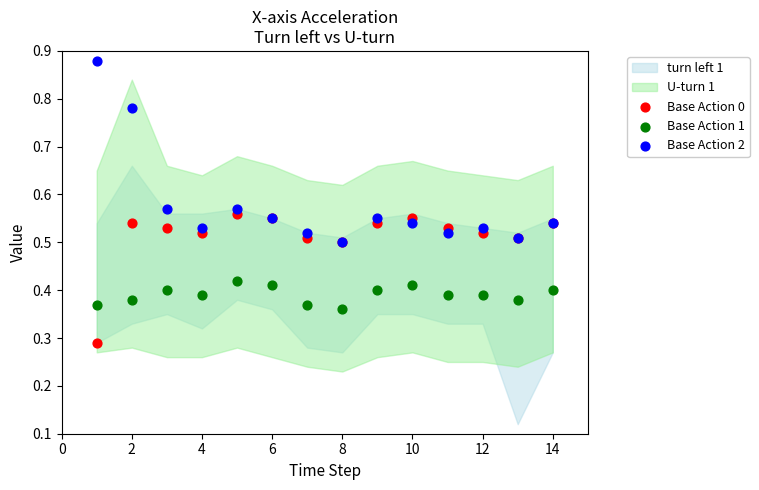

Which series has the largest Y range (max minus min)?

Base Action 2